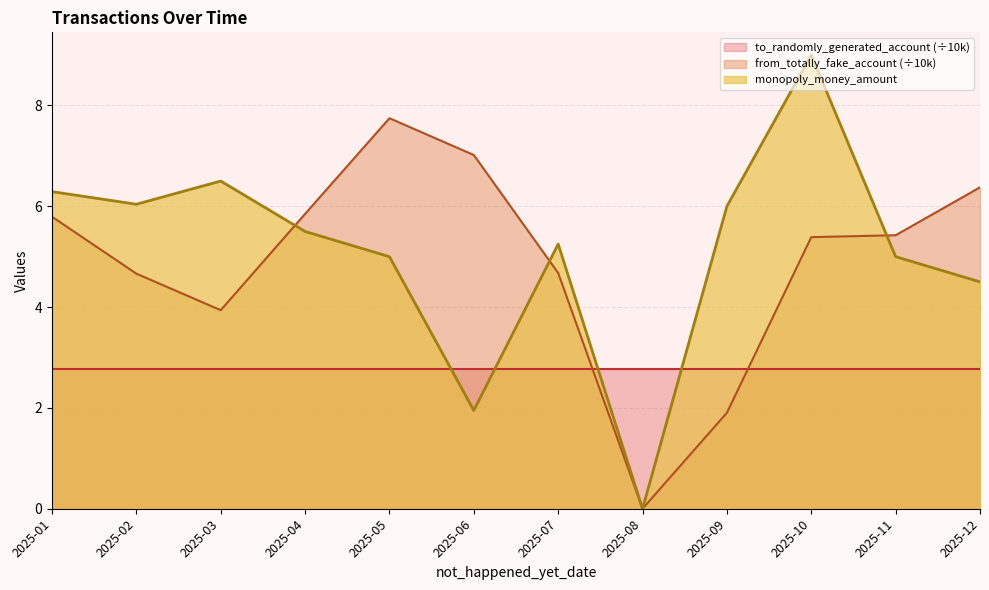

What is the total value across all series at 2025-04?

14.1